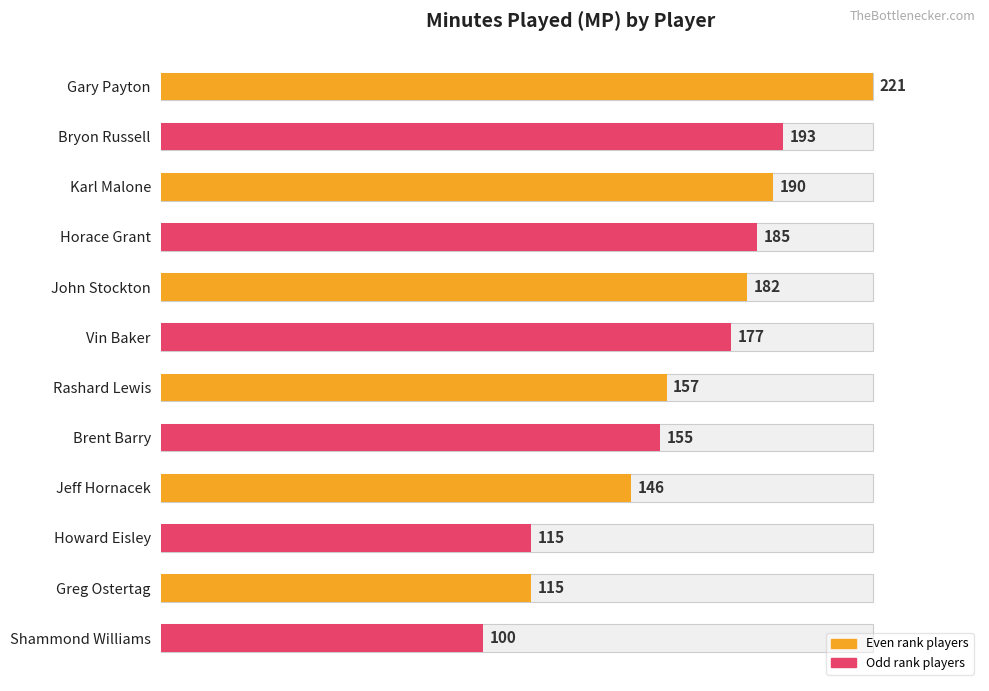

Is it true that the value at Jeff Hornacek is 146?

True